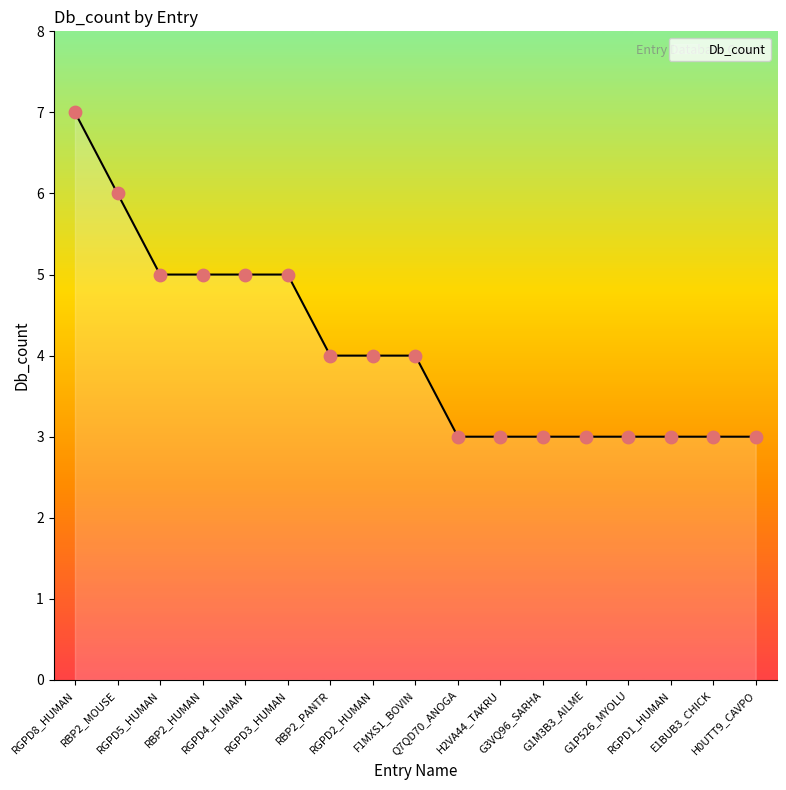

What is the smallest value displayed?

3